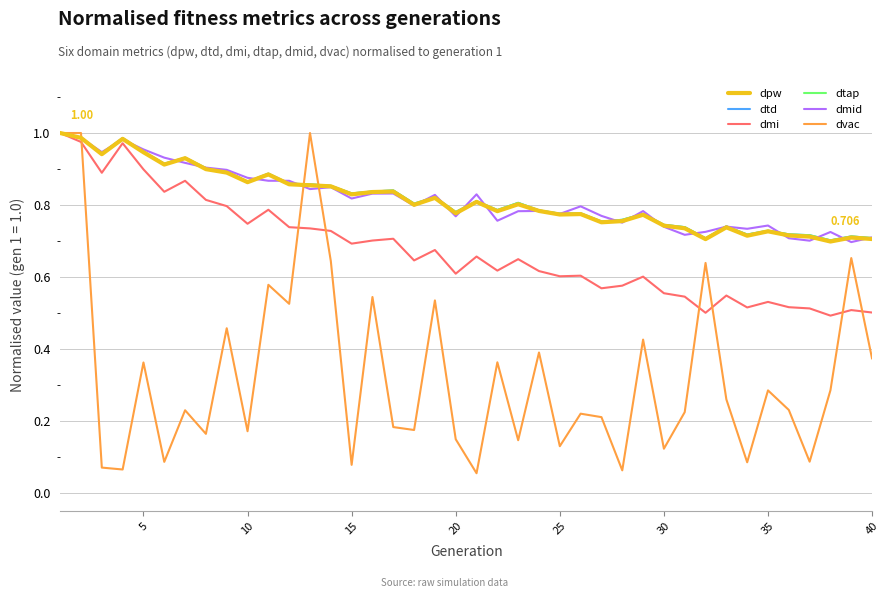

True or false: dtap and dpw intersect in this chart.

False